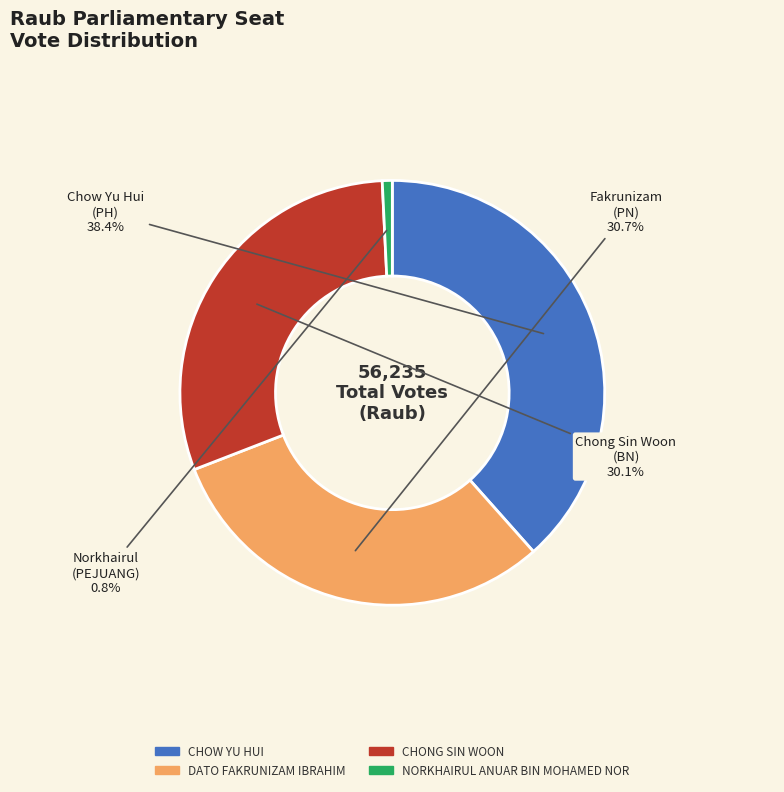

To the nearest percent, what percentage of the pie is CHONG SIN WOON?

30%